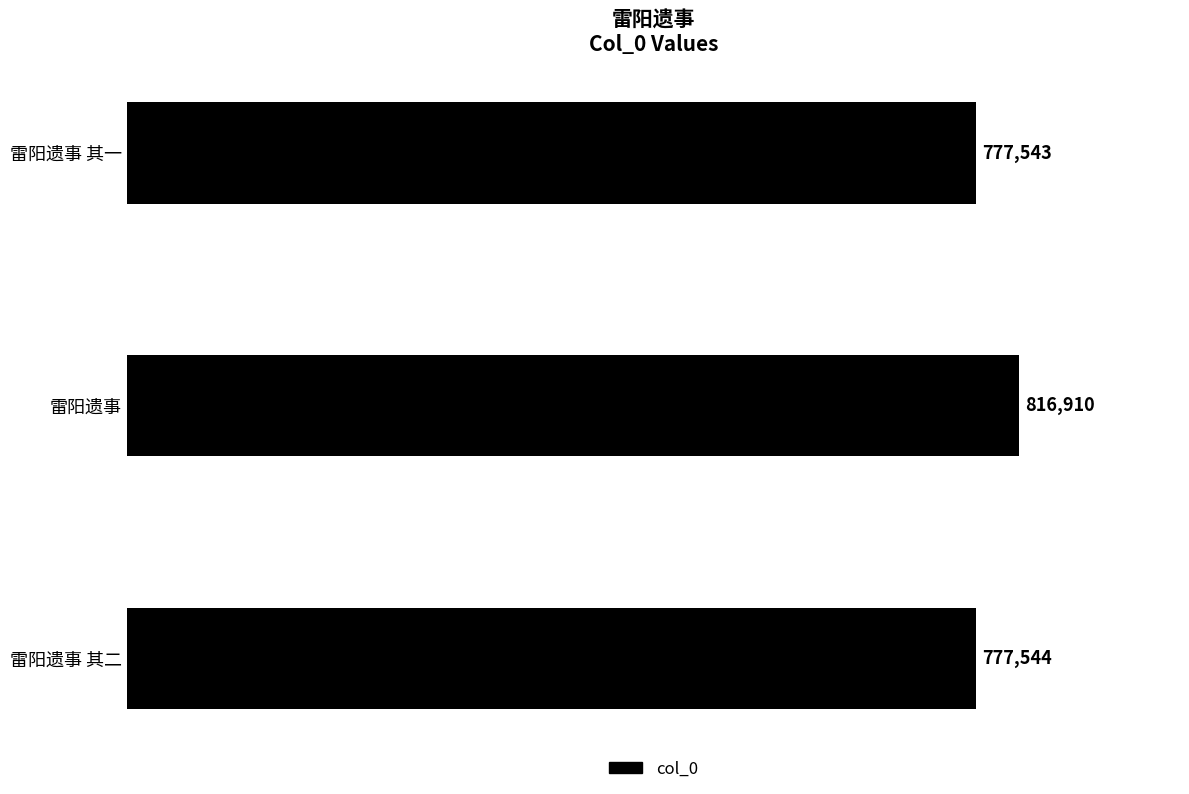

Count the number of categories in the chart.

3